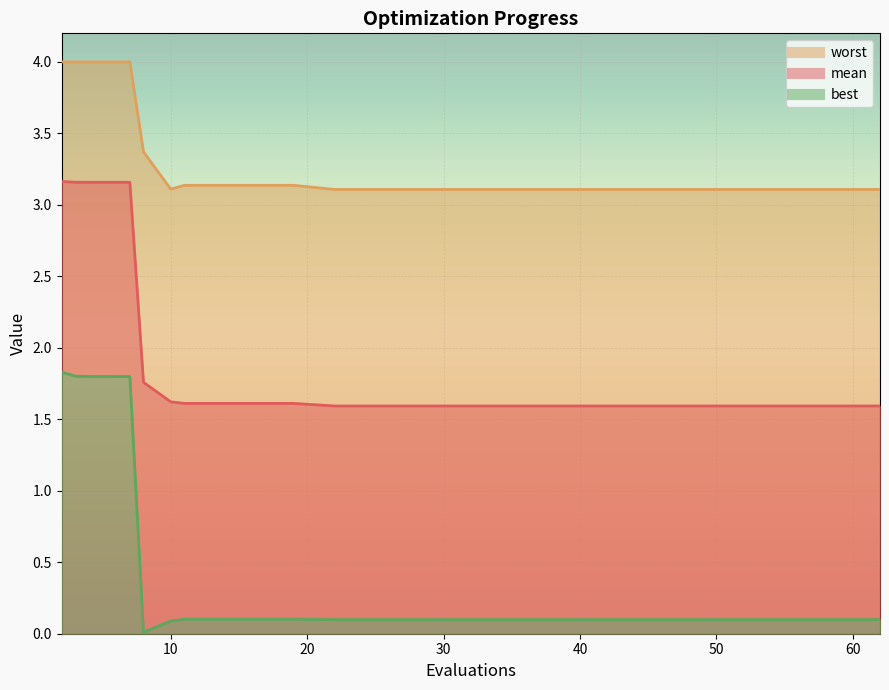

True or false: worst and mean intersect in this chart.

False